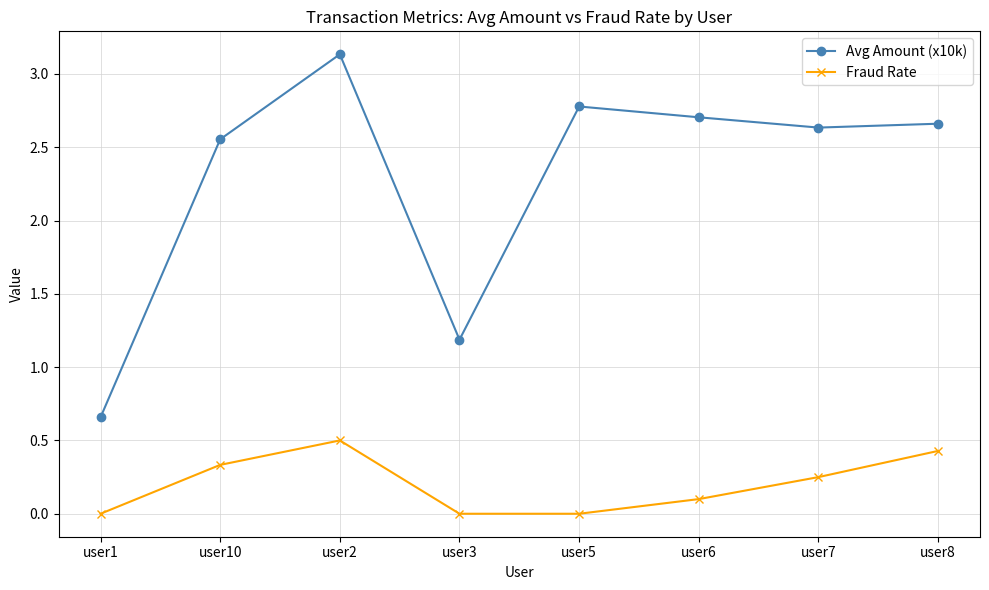

What is the sum of all Fraud Rate values?

1.6